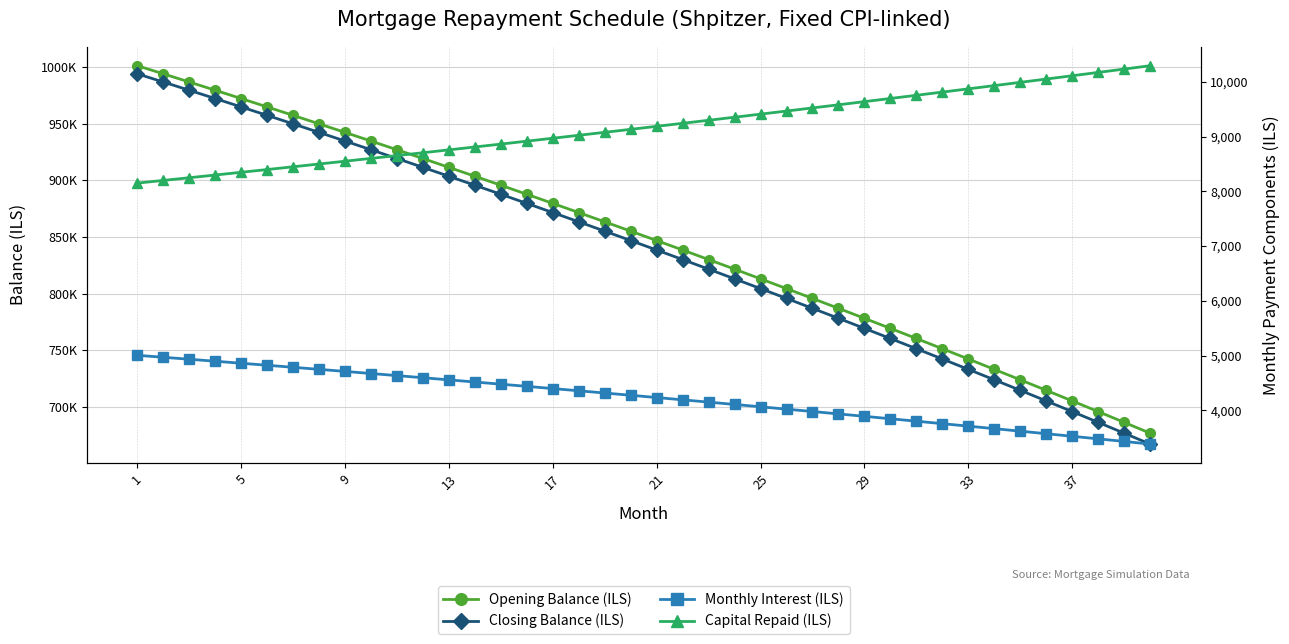

Is this an area chart (filled region under the line)?

No